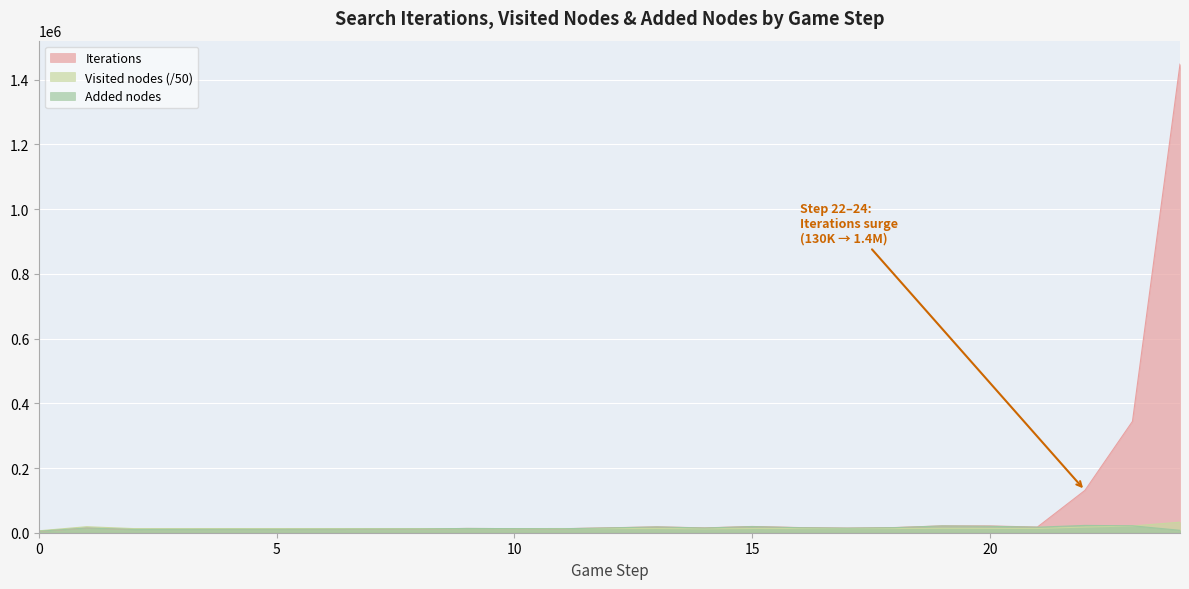

What is the sum of all Visited nodes values?

352321.8